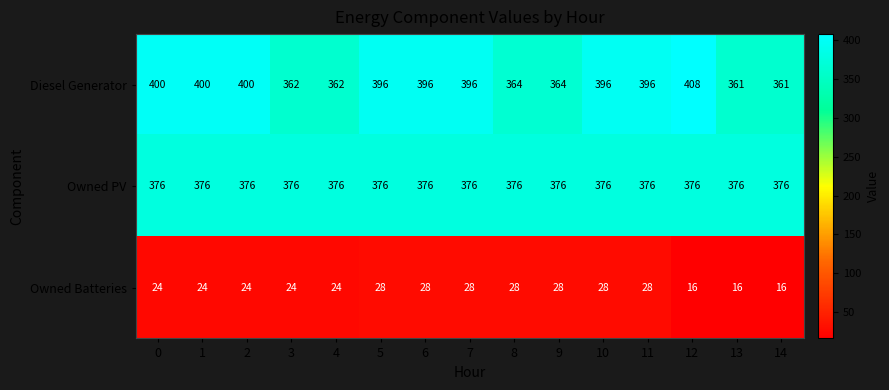

What is the greatest value displayed?

408